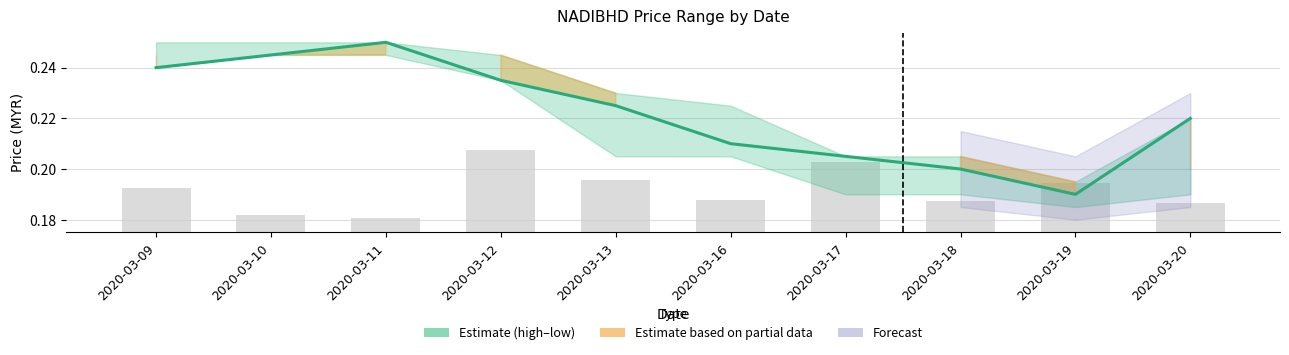

Which has a higher value, 2020-03-13 or 2020-03-12?

2020-03-12